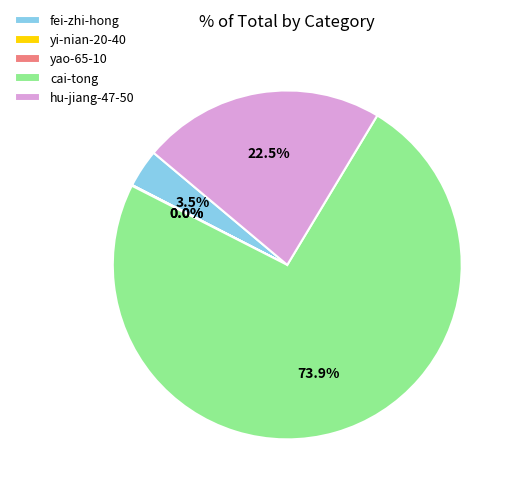

Combined, do hu-jiang-47-50 and cai-tong account for over 50%?

Yes